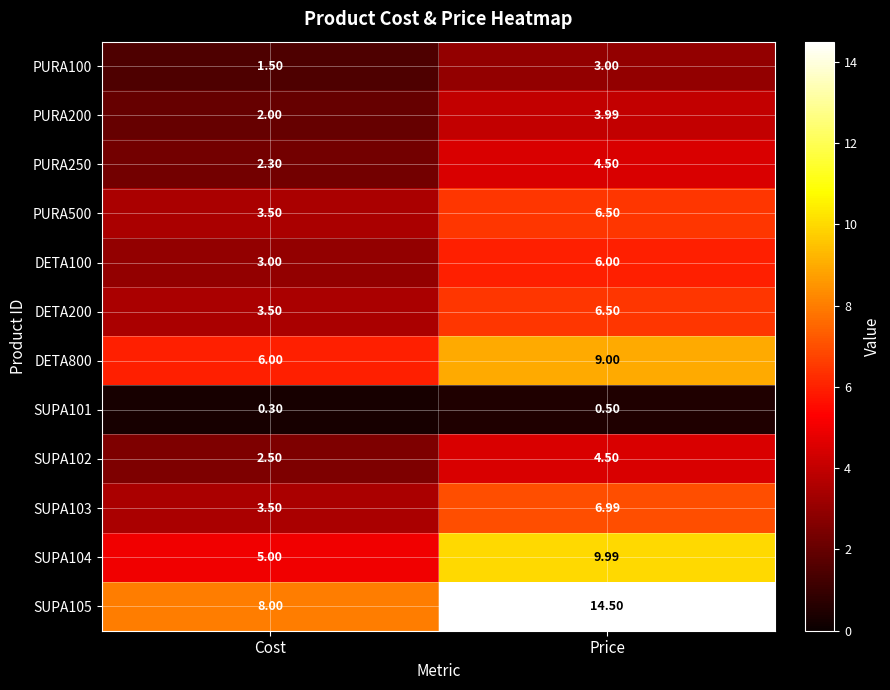

List the labels in order of DETA800 value, largest first.

Price, Cost